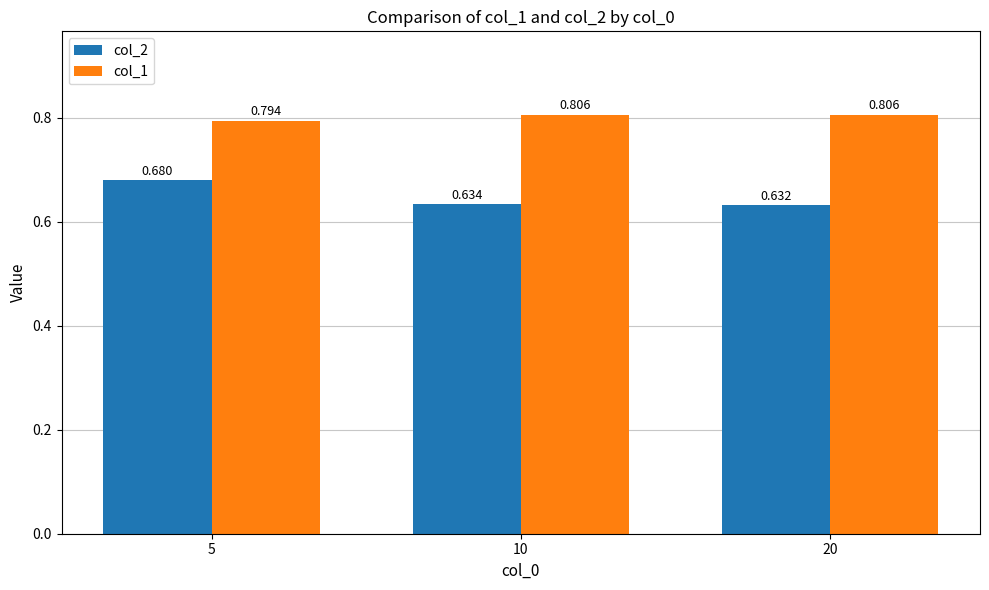

Is the value of col_2 at 10 greater than the value of col_1 at 5?

No